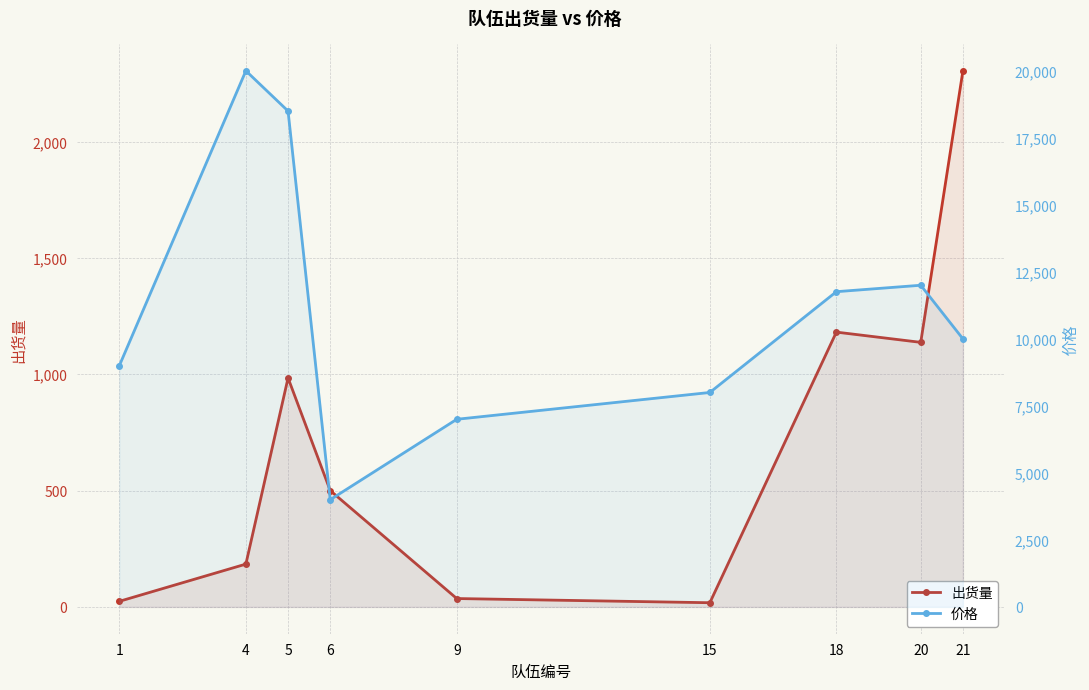

Is it true that 出货量 equals 52 at 9?

False